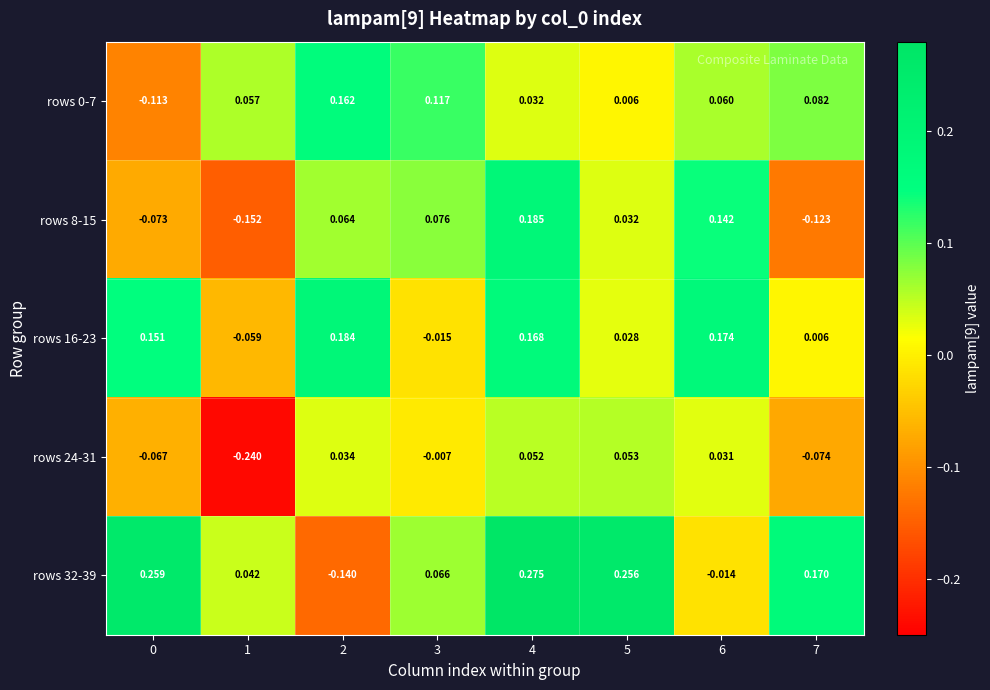

Is the value of rows 24-31 at 2 greater than the value of rows 8-15 at 2?

No